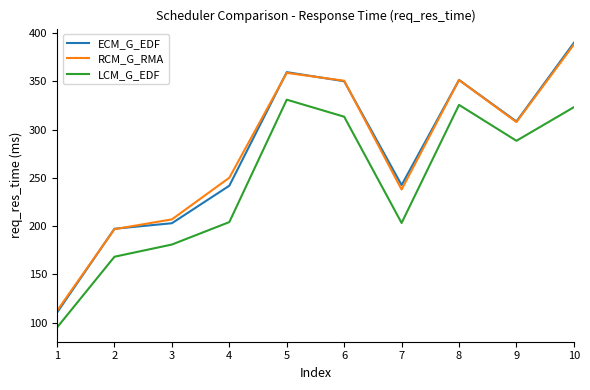

Does the chart have visible grid lines?

No